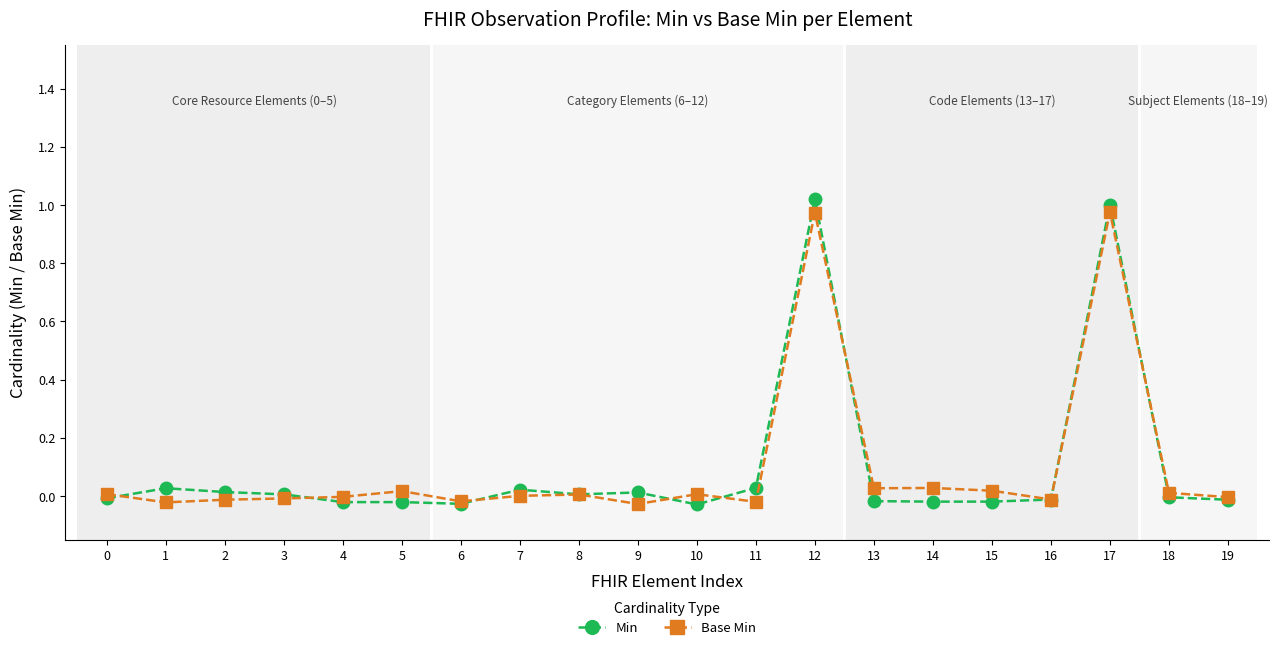

Which series changed the most between 4 and 12?

Min